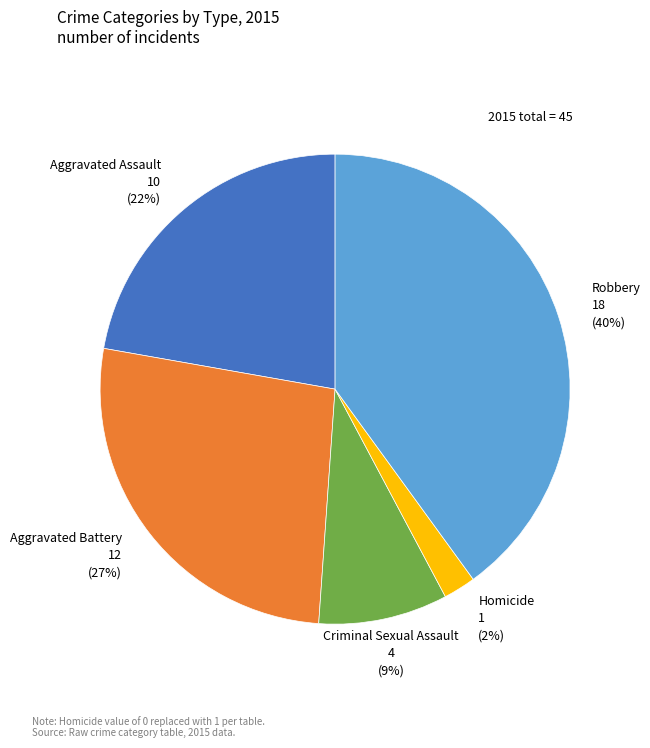

True or false: Aggravated Assault accounts for 9% of the total.

False